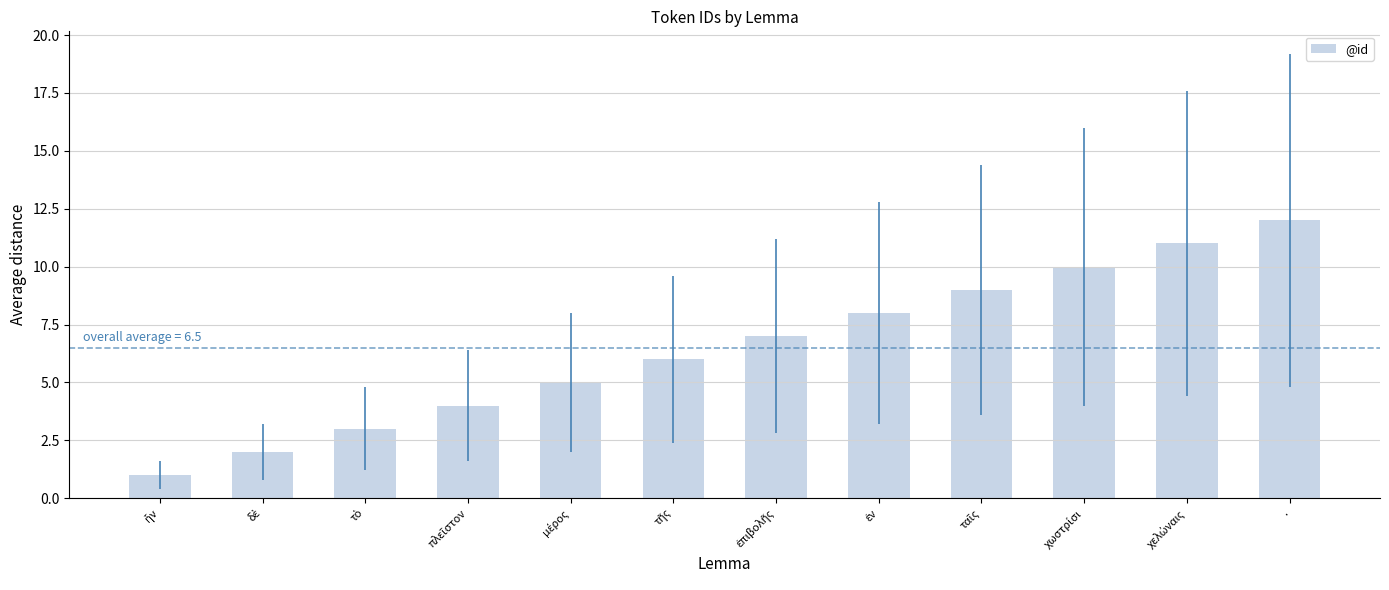

Are the bars horizontal?

No